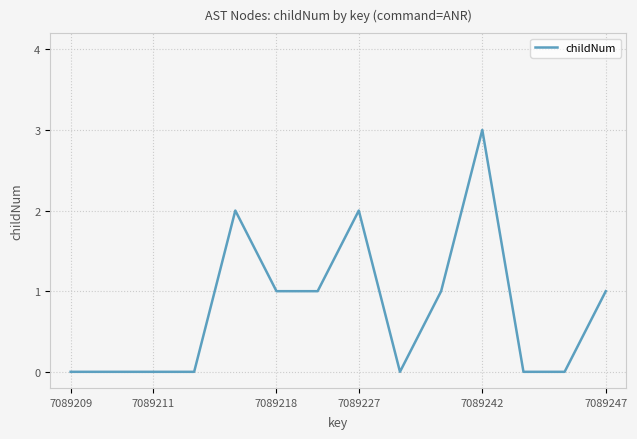

What is the difference between the maximum and minimum values?

3